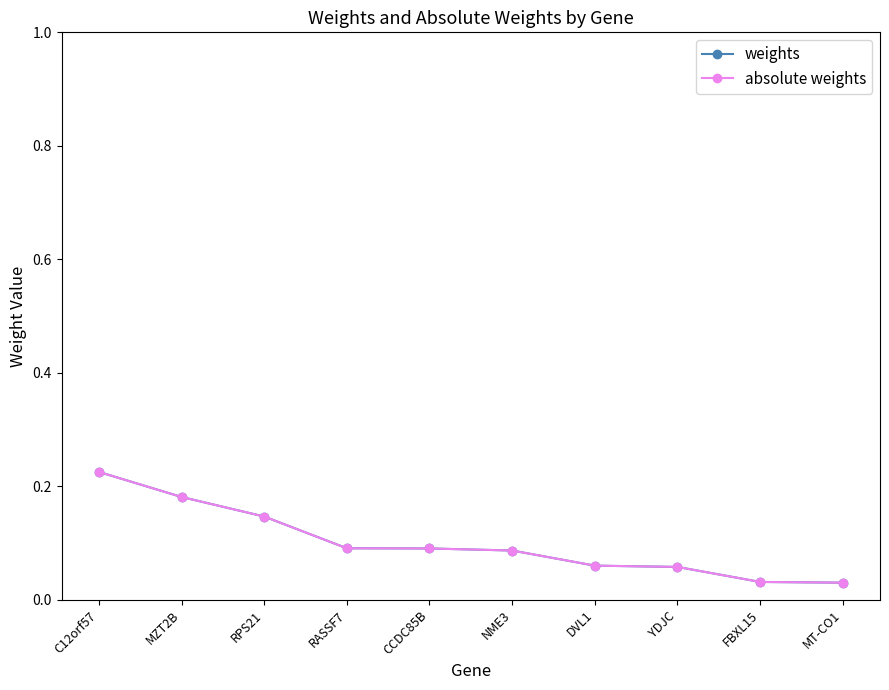

What is the label of the 10th point from the right?

C12orf57